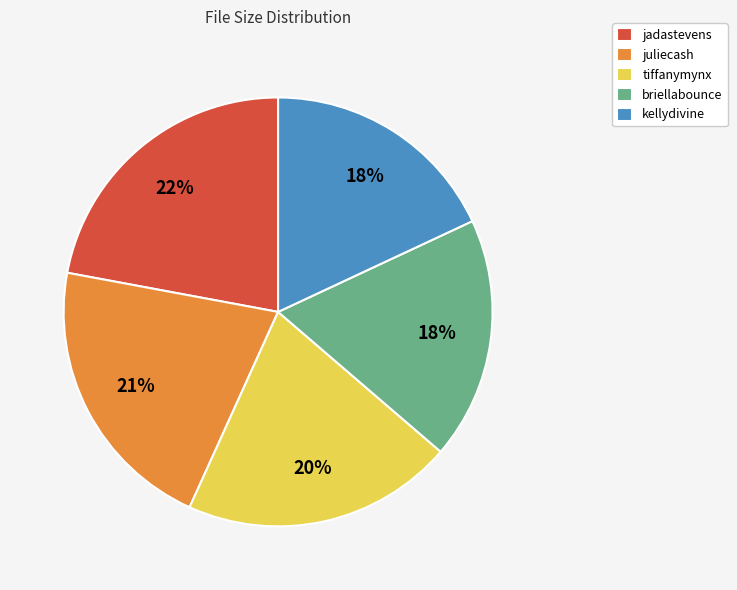

Which category has the biggest portion of the pie?

jadastevens